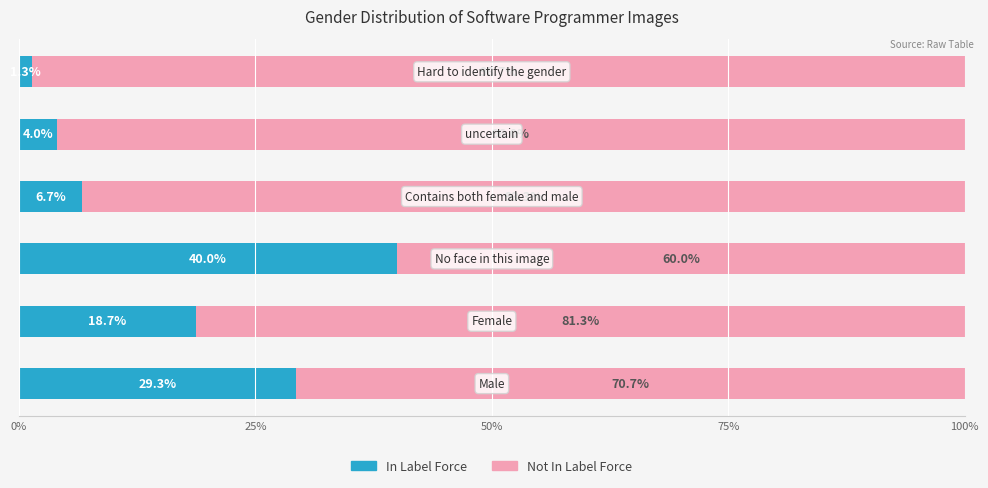

How many categories are shown in the chart?

6